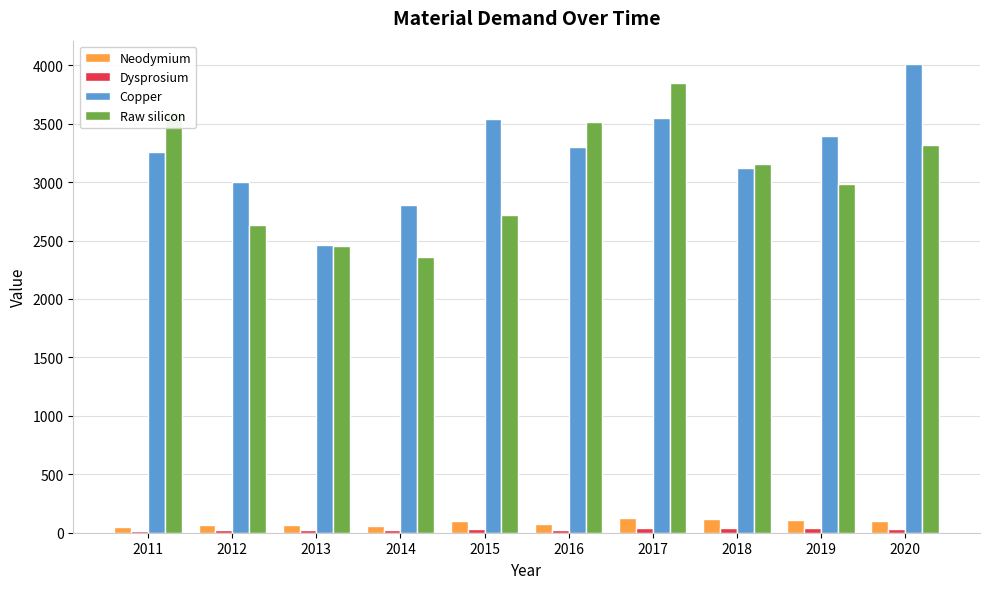

How many series are shown in this chart?

4